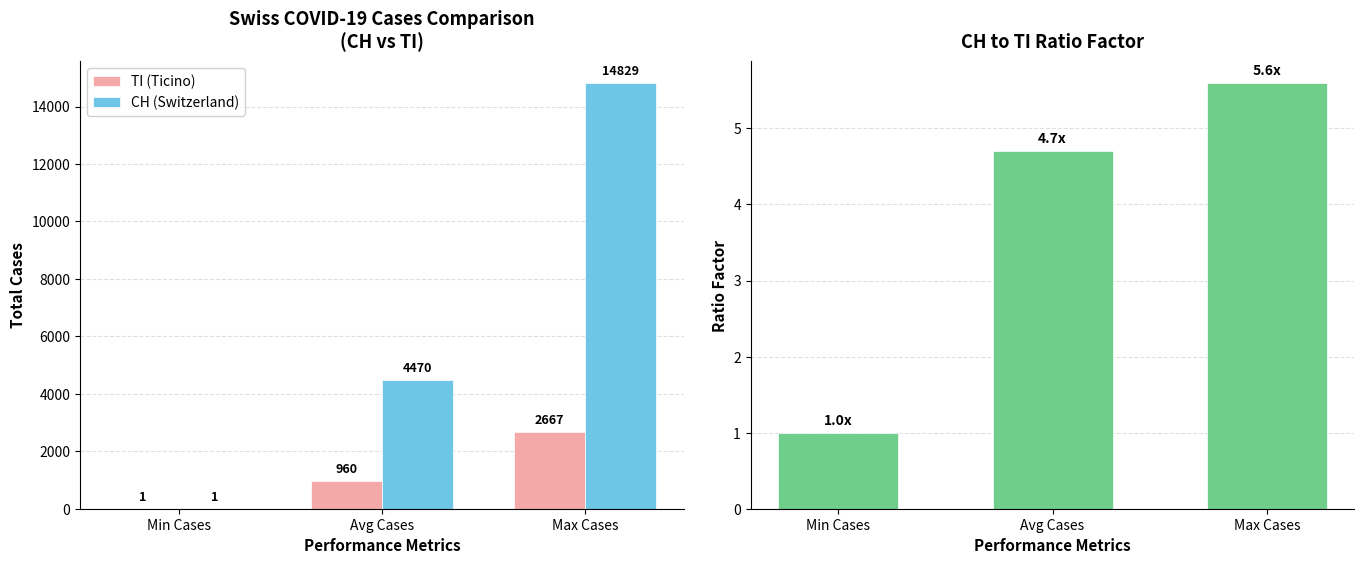

What position from the right is Avg Cases?

2